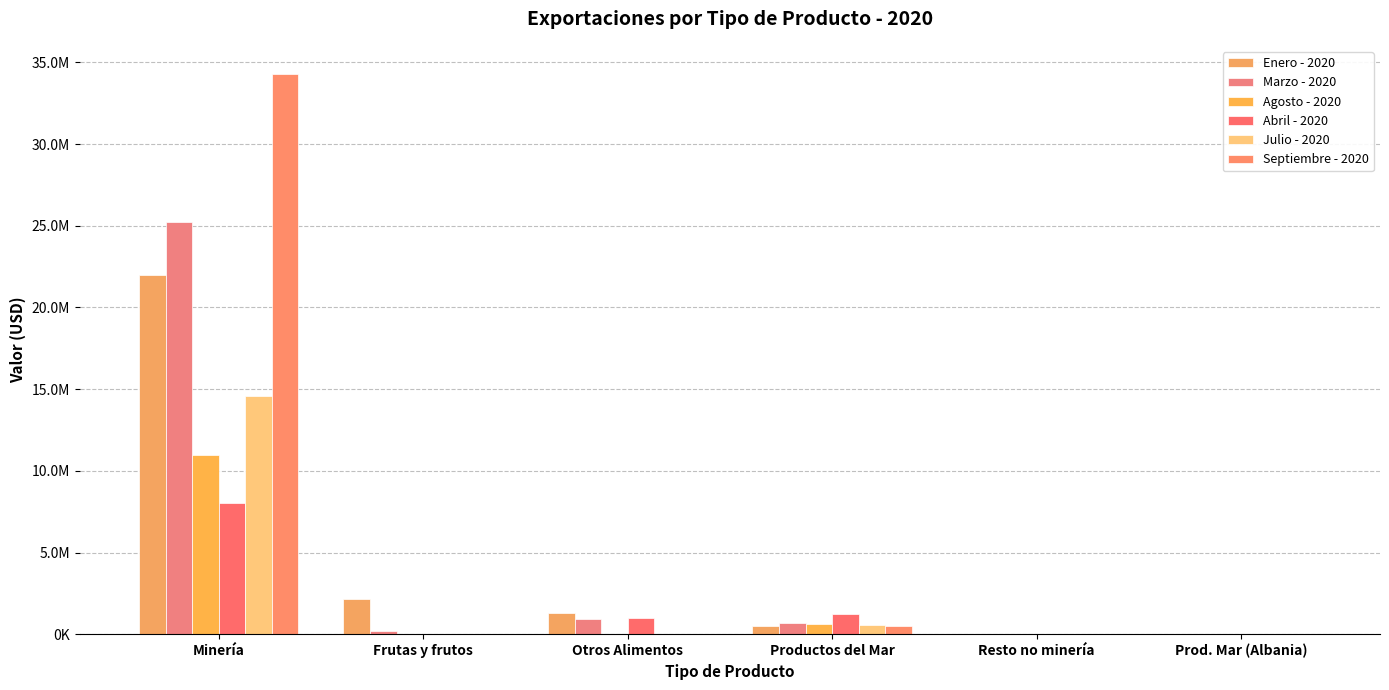

Does the chart contain stacked bars?

No